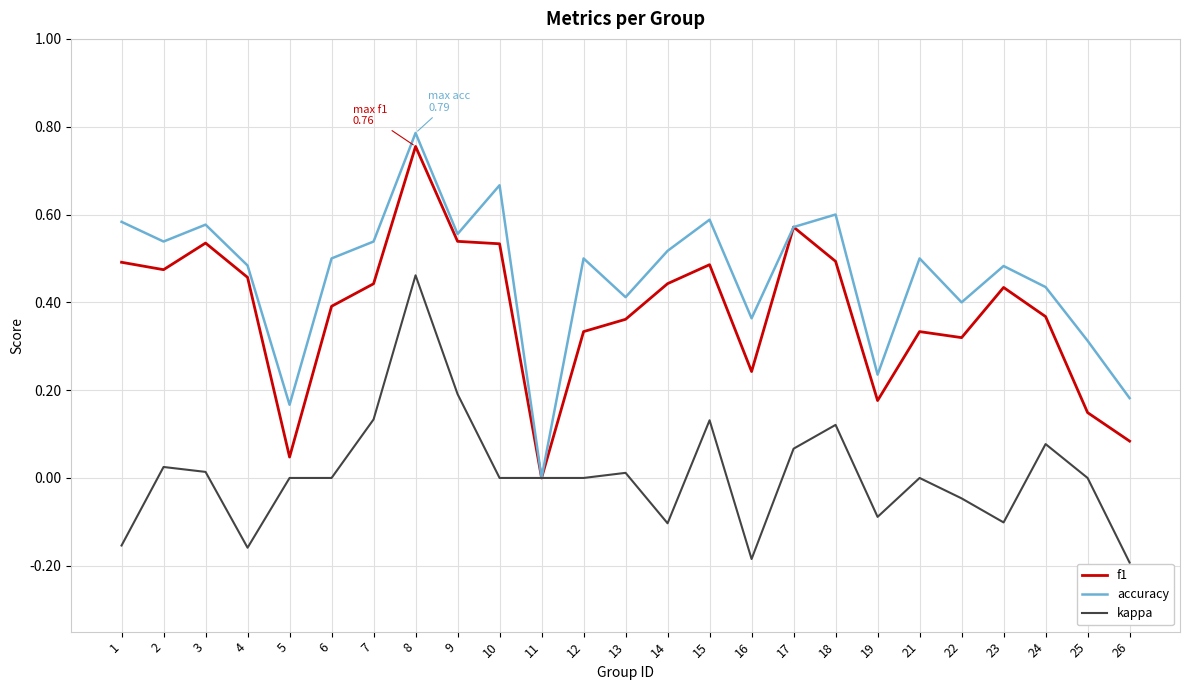

Which series has the largest range (max minus min)?

accuracy